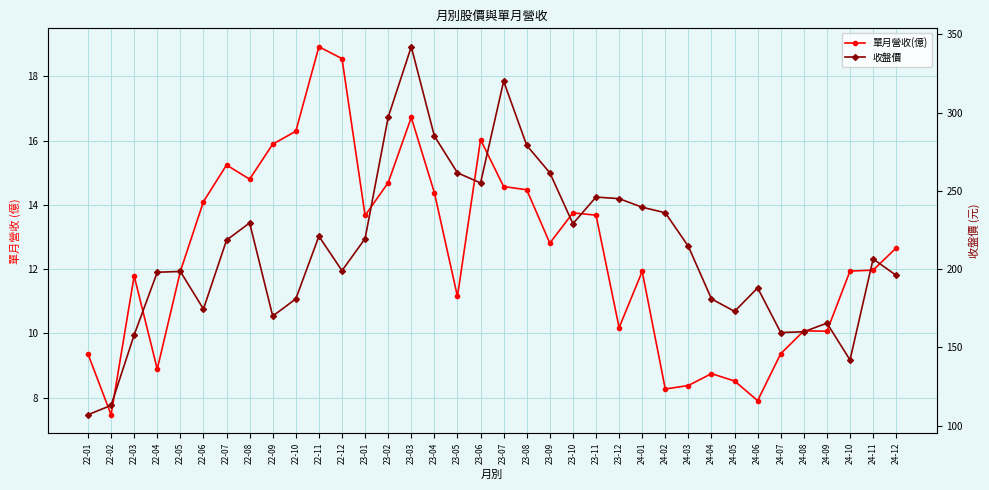

The 單月營收(億) series shows 29.5 at 22-12. True or false?

False